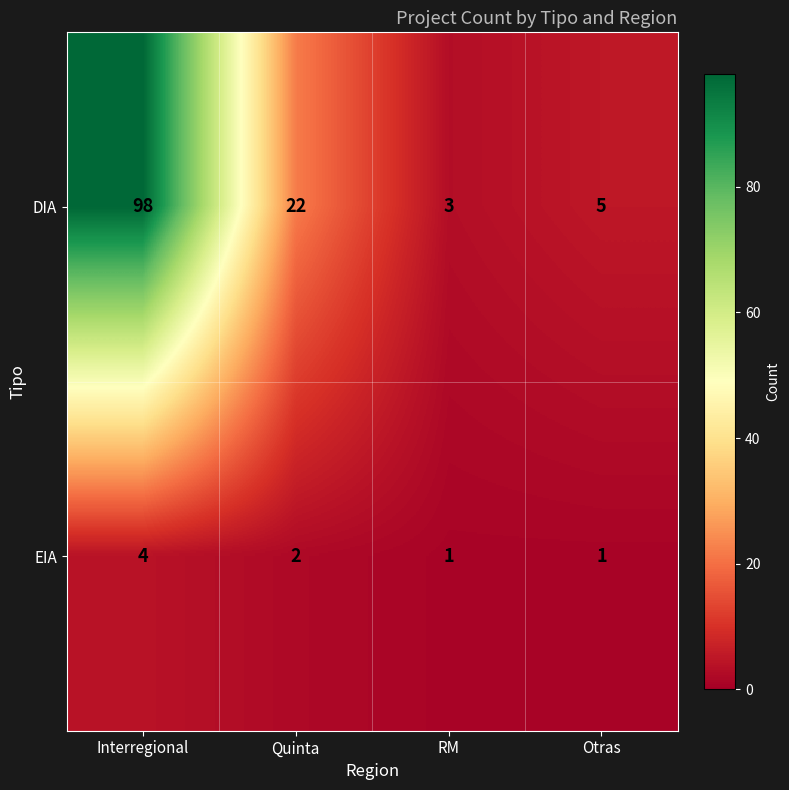

How many categories are shown in the chart?

4